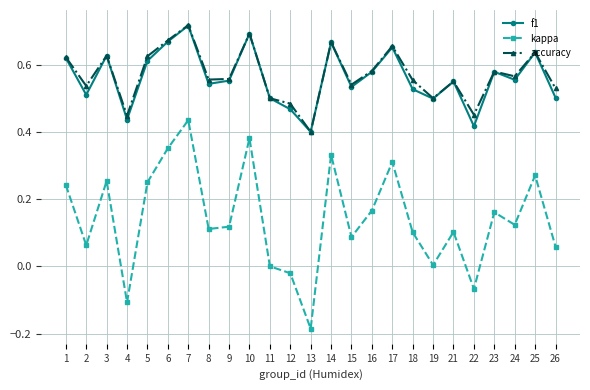

The f1 series shows 0.4 at 13. True or false?

True